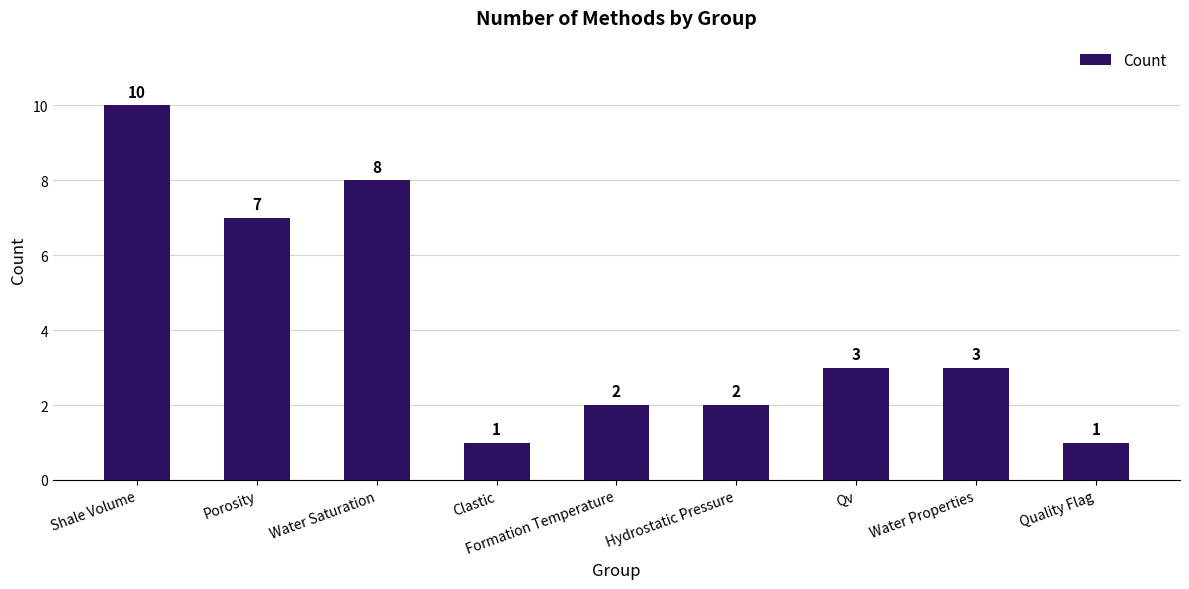

True or false: the data shows 1 at Formation Temperature.

False